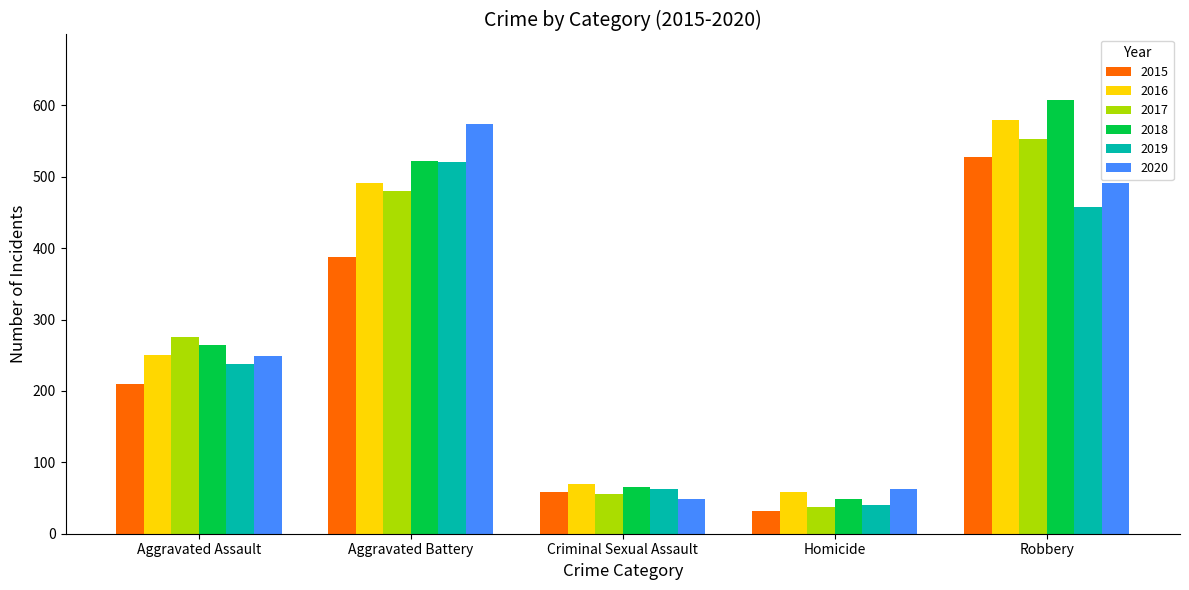

What is the difference between the second highest and second lowest values in the 2020 series?

428